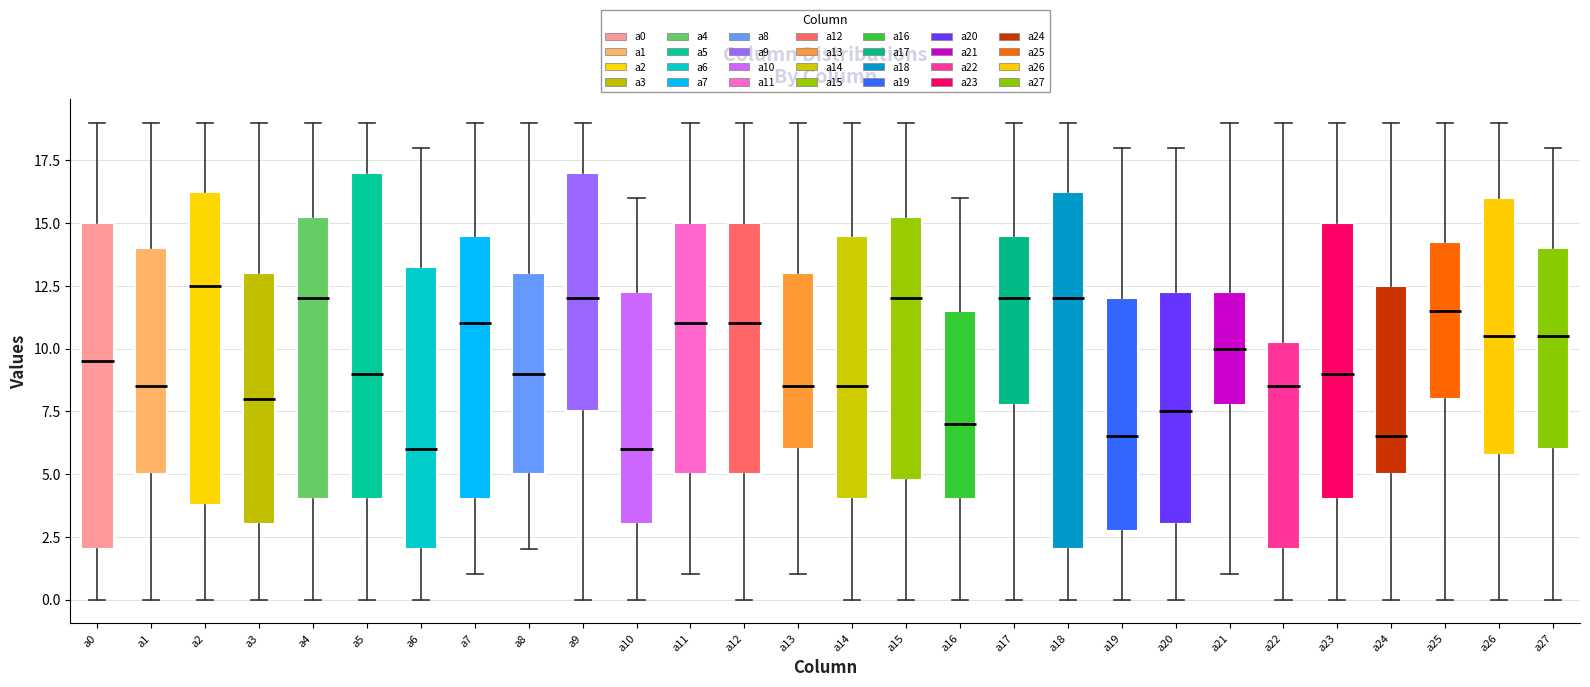

Where is the upper edge of the box for a4 on the y-axis? The values are not printed on the chart, so give them approximately, as read against the axis.

15.5